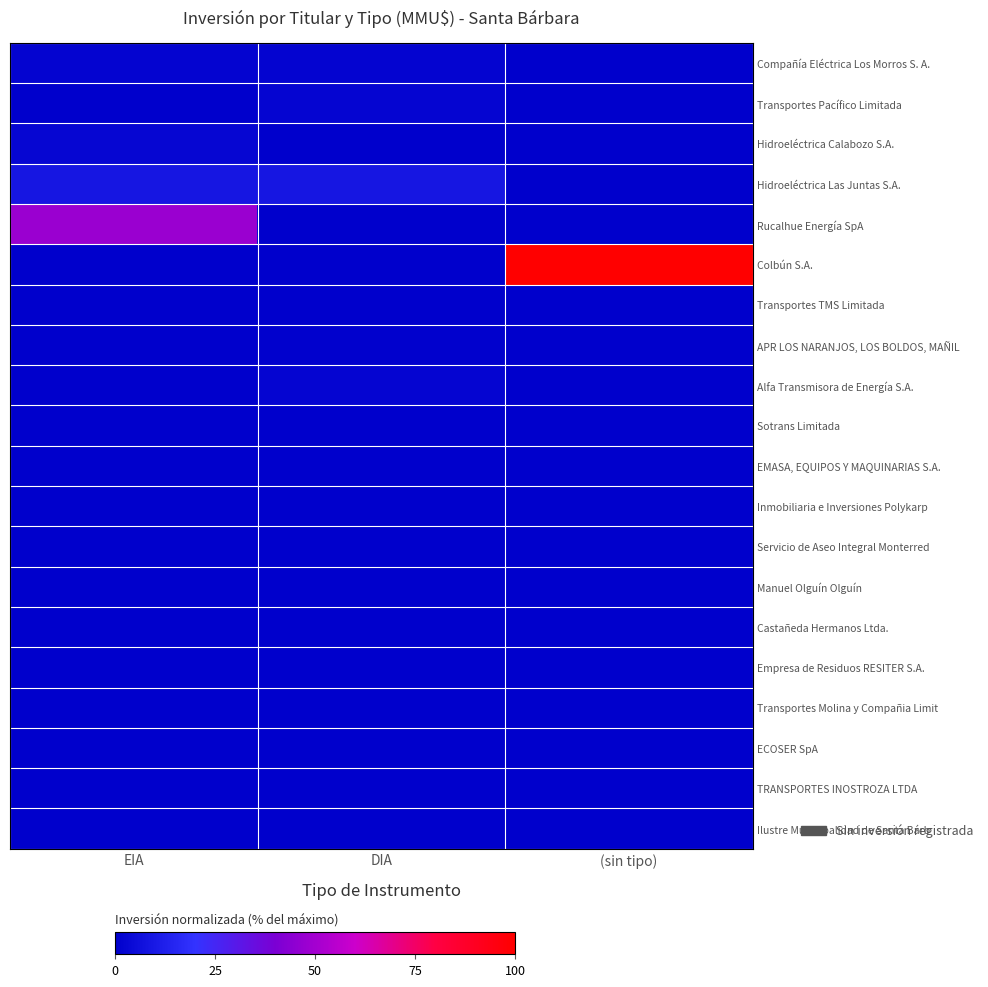

Reading left to right, list all the values displayed in this chart.

Compañía Eléctrica Los Morros S. A.: EIA=1.9	DIA=1.9	(sin tipo)=0.0
Transportes Pacífico Limitada: EIA=0.0	DIA=2.0	(sin tipo)=0.0
Hidroeléctrica Calabozo S.A.: EIA=2.4	DIA=0.0	(sin tipo)=0.0
Hidroeléctrica Las Juntas S.A.: EIA=8.6	DIA=8.6	(sin tipo)=0.0
Rucalhue Energía SpA: EIA=48.0	DIA=0.0	(sin tipo)=0.0
Colbún S.A.: EIA=0.0	DIA=0.2	(sin tipo)=100.0
Transportes TMS Limitada: EIA=0.0	DIA=0.0	(sin tipo)=0.0
APR LOS NARANJOS, LOS BOLDOS, MAÑIL: EIA=0.0	DIA=0.4	(sin tipo)=0.0
Alfa Transmisora de Energía S.A.: EIA=0.0	DIA=2.3	(sin tipo)=0.0
Sotrans Limitada: EIA=0.0	DIA=0.0	(sin tipo)=0.0
EMASA, EQUIPOS Y MAQUINARIAS S.A.: EIA=0.0	DIA=0.1	(sin tipo)=0.0
Inmobiliaria e Inversiones Polykarp: EIA=0.0	DIA=0.1	(sin tipo)=0.0
Servicio de Aseo Integral Monterred: EIA=0.0	DIA=0.0	(sin tipo)=0.0
Manuel Olguín Olguín: EIA=0.0	DIA=0.0	(sin tipo)=0.0
Castañeda Hermanos Ltda.: EIA=0.0	DIA=0.1	(sin tipo)=0.0
Empresa de Residuos RESITER S.A.: EIA=0.0	DIA=0.0	(sin tipo)=0.0
Transportes Molina y Compañia Limit: EIA=0.0	DIA=0.0	(sin tipo)=0.0
ECOSER SpA: EIA=0.0	DIA=0.0	(sin tipo)=0.0
TRANSPORTES INOSTROZA LTDA: EIA=0.0	DIA=0.0	(sin tipo)=0.0
Ilustre Municipalidad de Santa Bárb: EIA=0.0	DIA=0.0	(sin tipo)=0.0